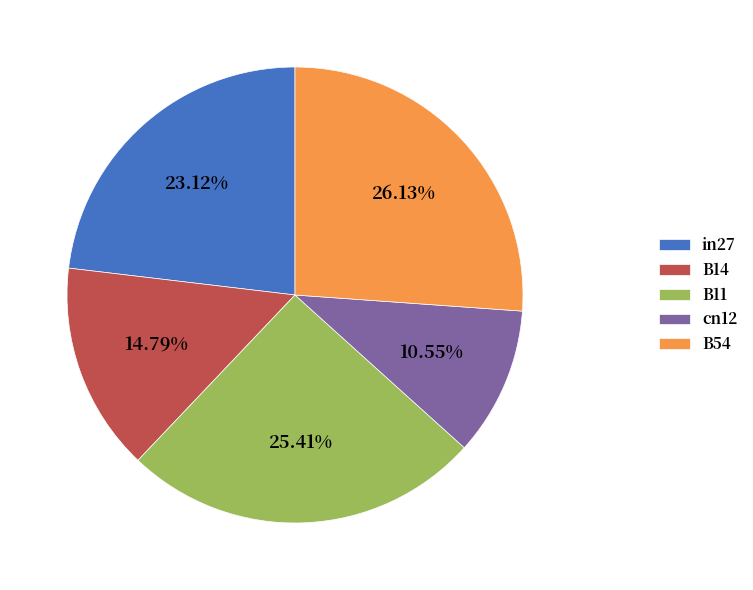

How many slices are in this pie chart?

5